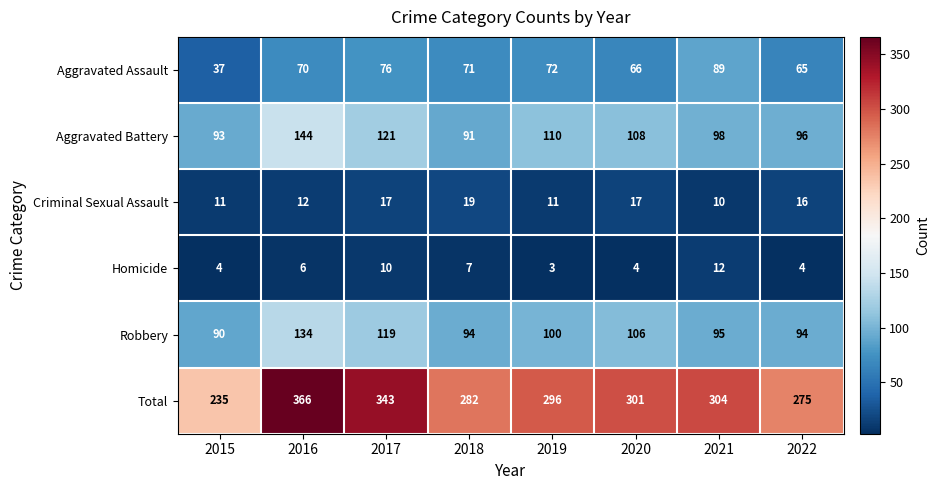

At which label does Aggravated Assault reach its minimum?

2015